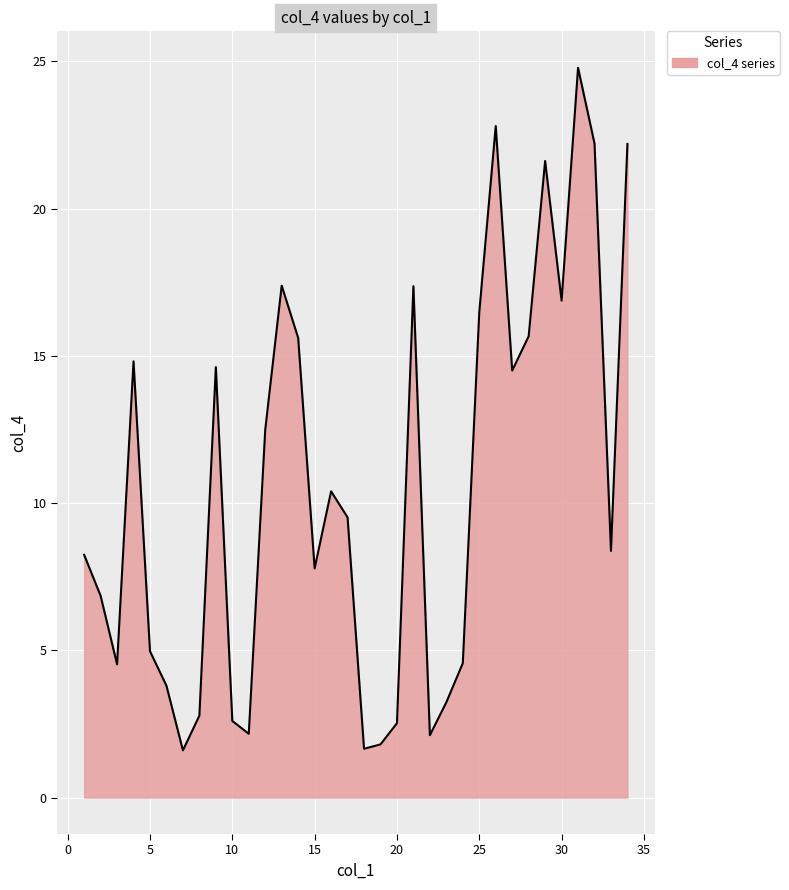

What is the average value?

10.6